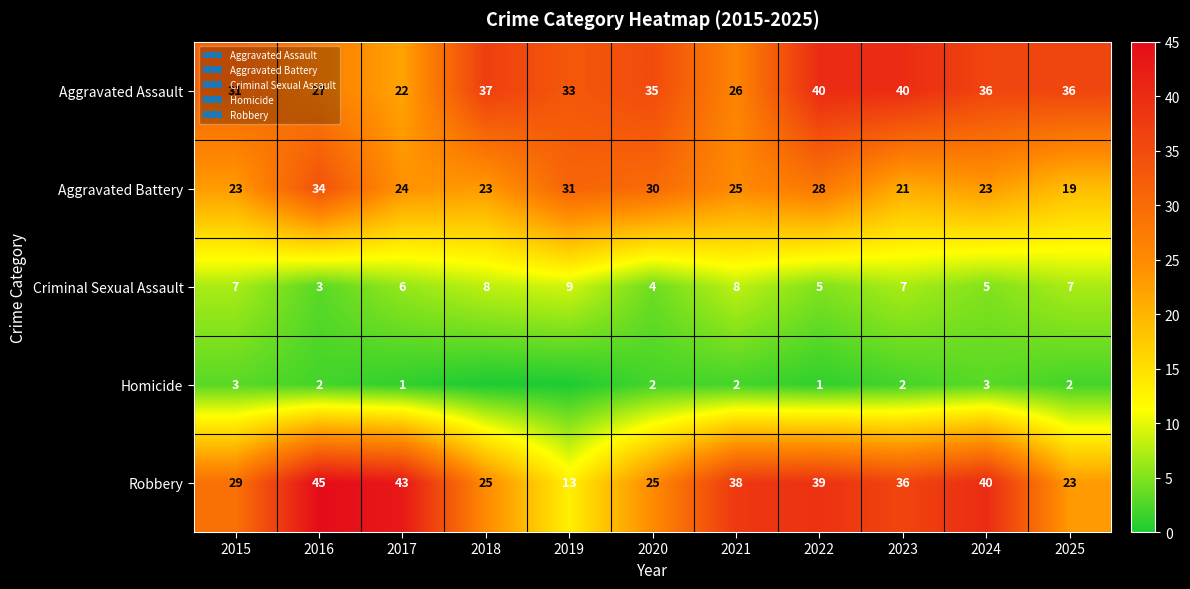

What is the difference between the second highest and second lowest values in the Aggravated Assault series?

14